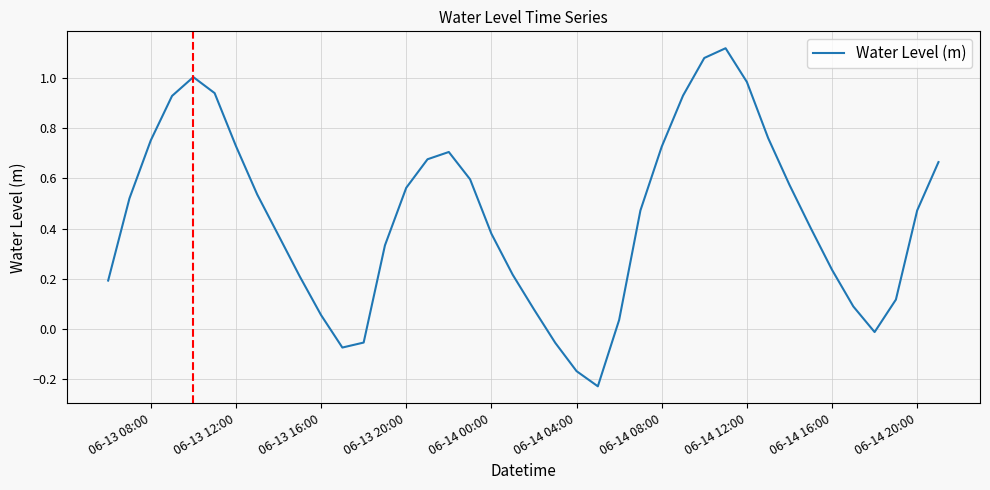

Does the chart have visible grid lines?

Yes